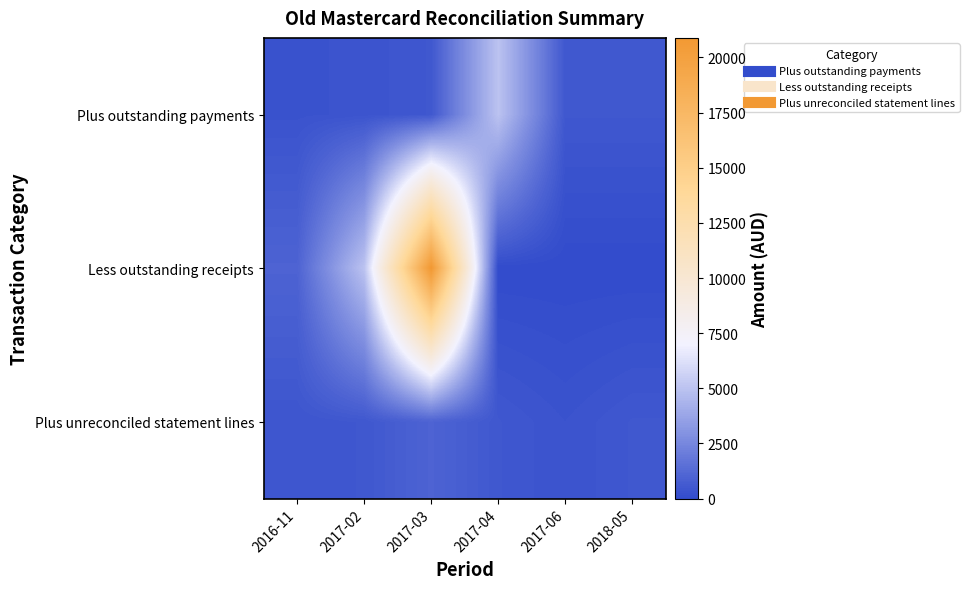

List the series in order of their peak value, highest first.

Less outstanding receipts, Plus outstanding payments, Plus unreconciled statement lines